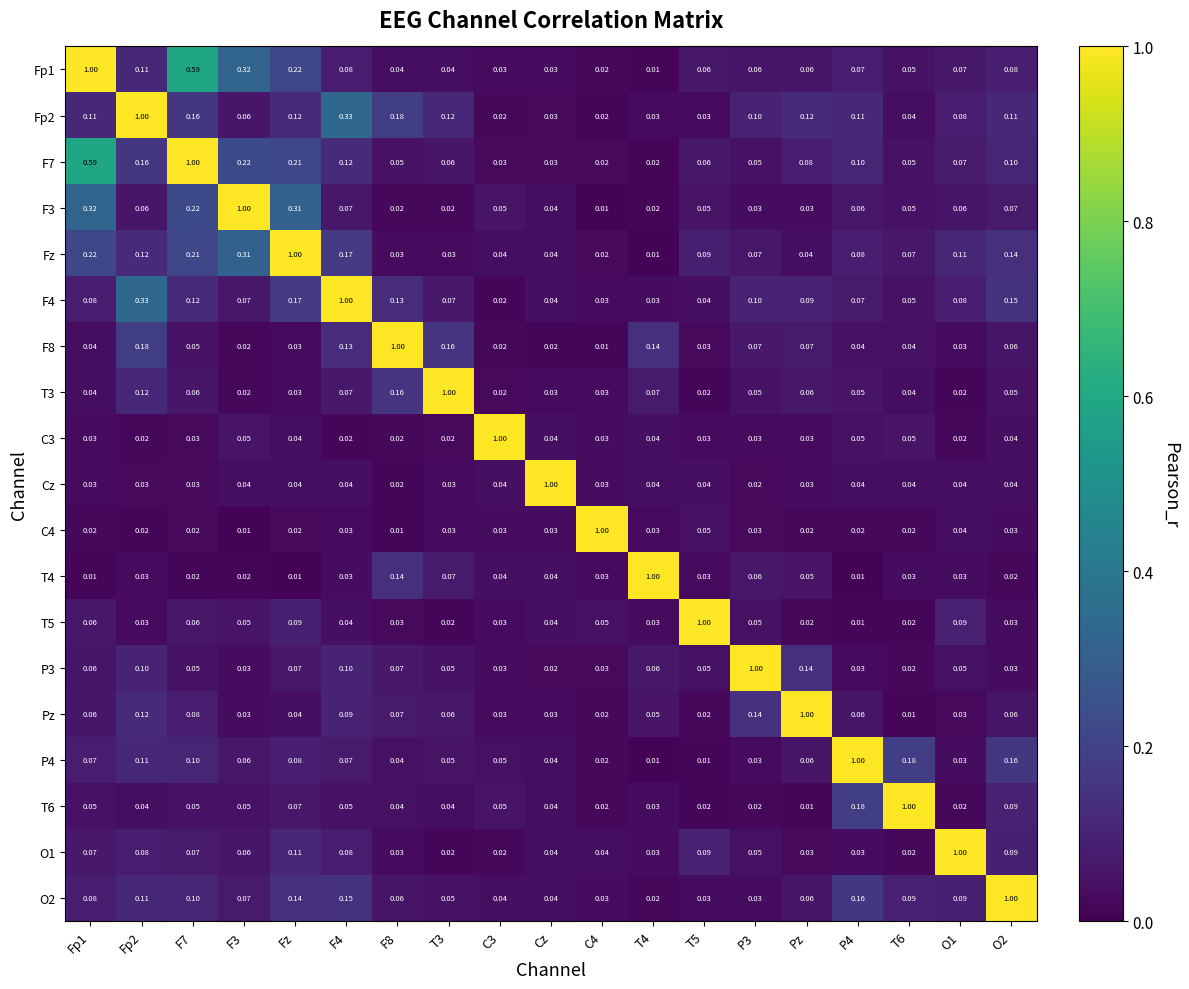

Is the value of Fz at F8 greater than the value of P3 at Fp2?

No